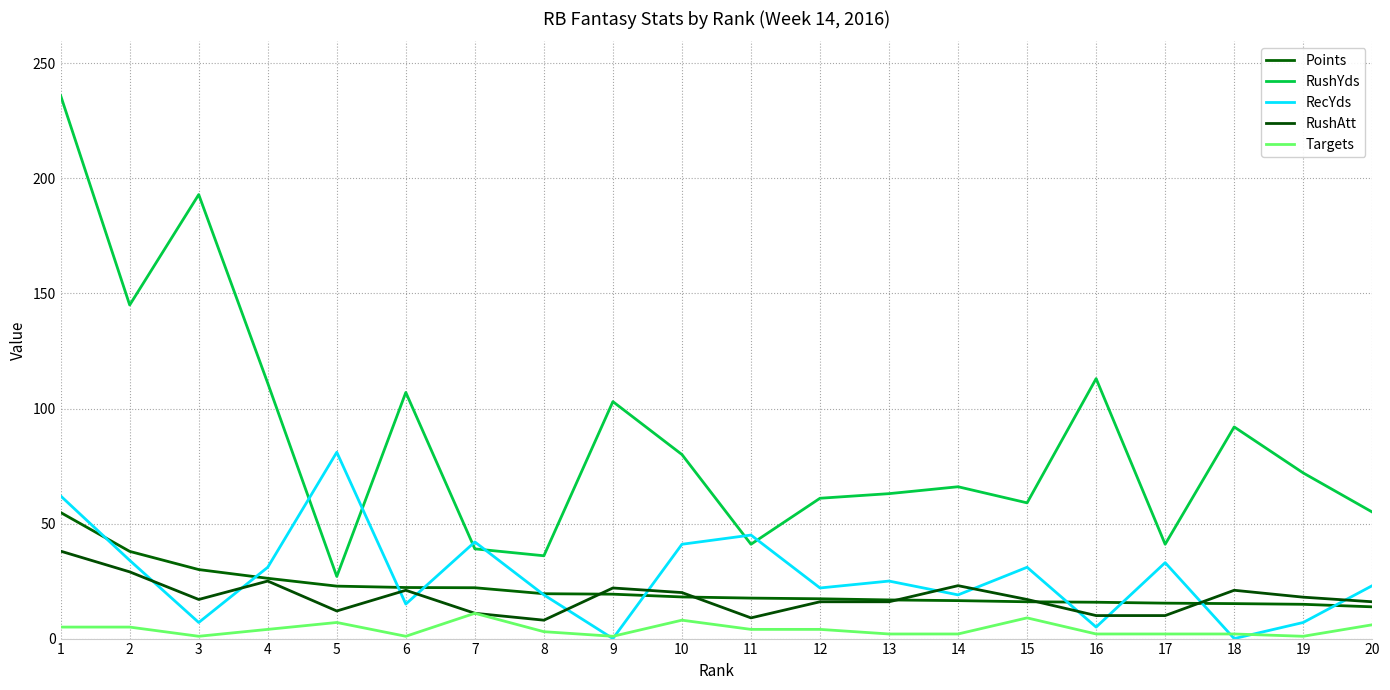

The value of Targets at 3 is 1.0. True or false?

True